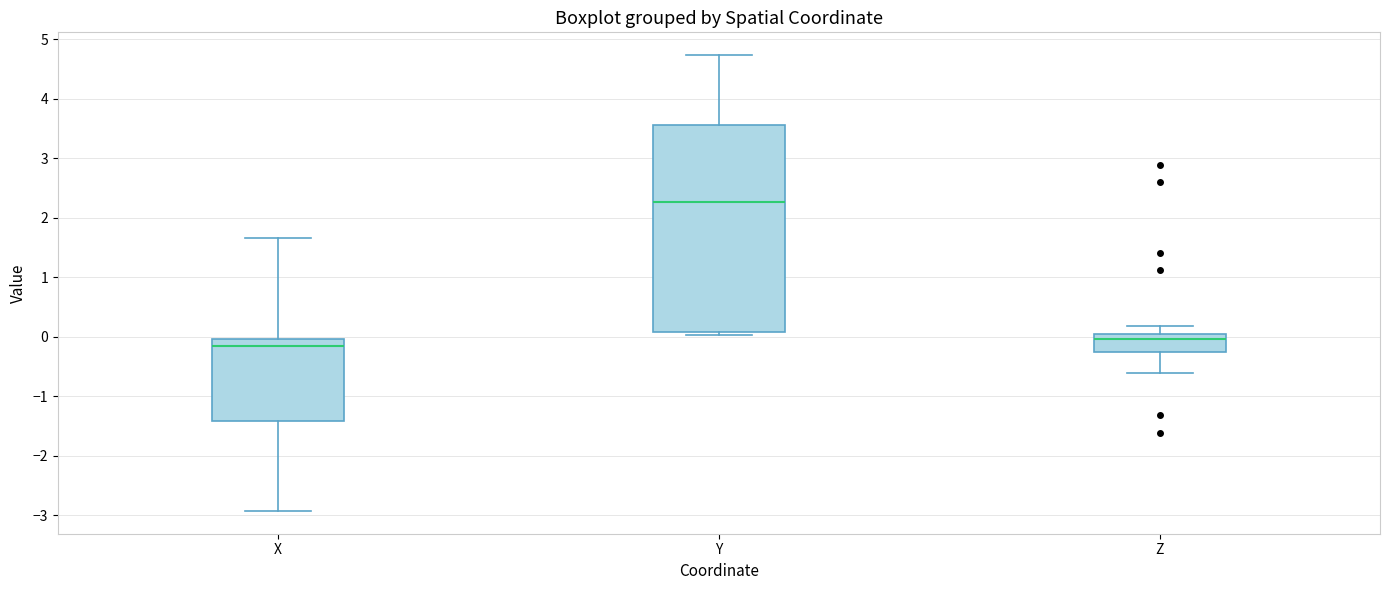

Reading left to right, read every box against the y-axis: the position of its median line, the range the box covers, and the ends of its whiskers. The values are not printed on the chart, so give them approximately, as read against the axis.

X: median -0.2, box -1.4 to 0.0, whiskers -2.9 to 1.7
Y: median 2.3, box 0.1 to 3.6, whiskers 0.0 to 4.7
Z: median 0.0 (just below the box's upper edge), box -0.3 to 0.0, whiskers -0.6 to 0.2